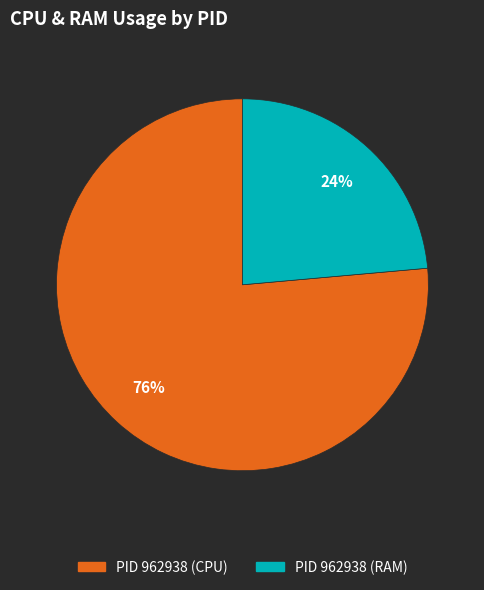

Is there a majority slice in this chart?

Yes